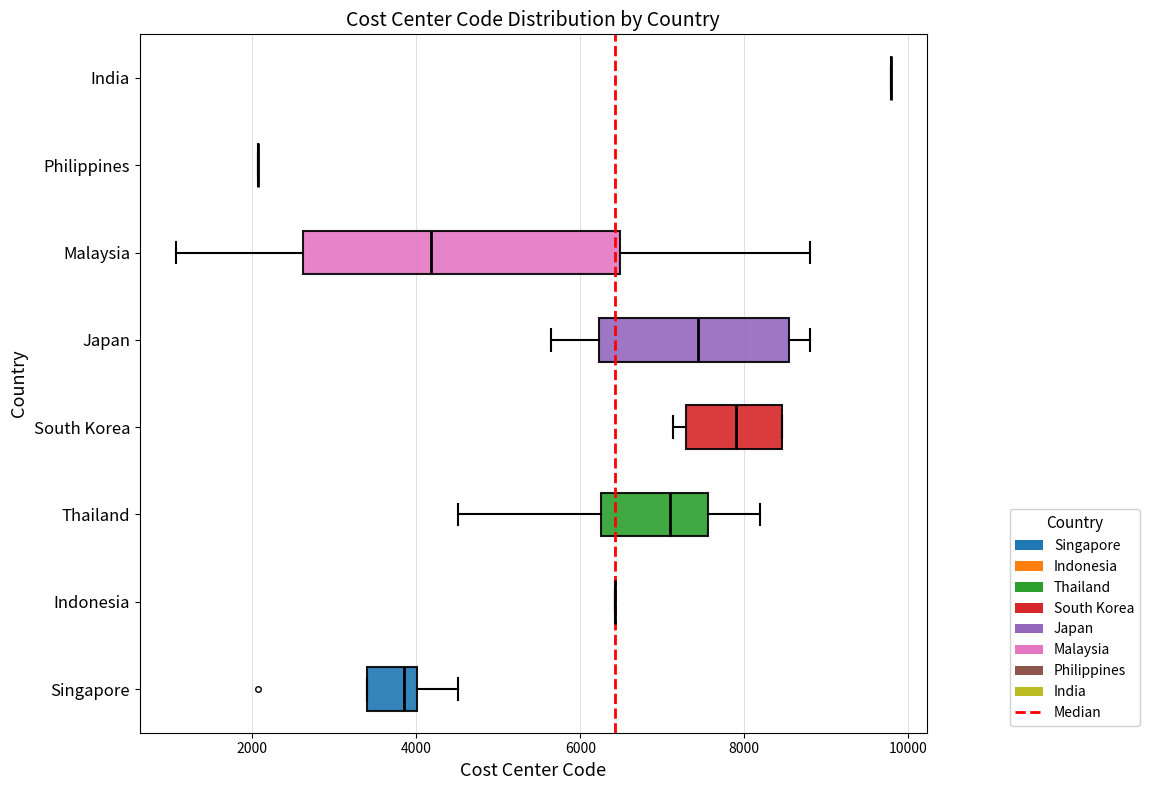

Where does the median line of the box for Malaysia sit on the x-axis? The values are not printed on the chart, so give them approximately, as read against the axis.

4200